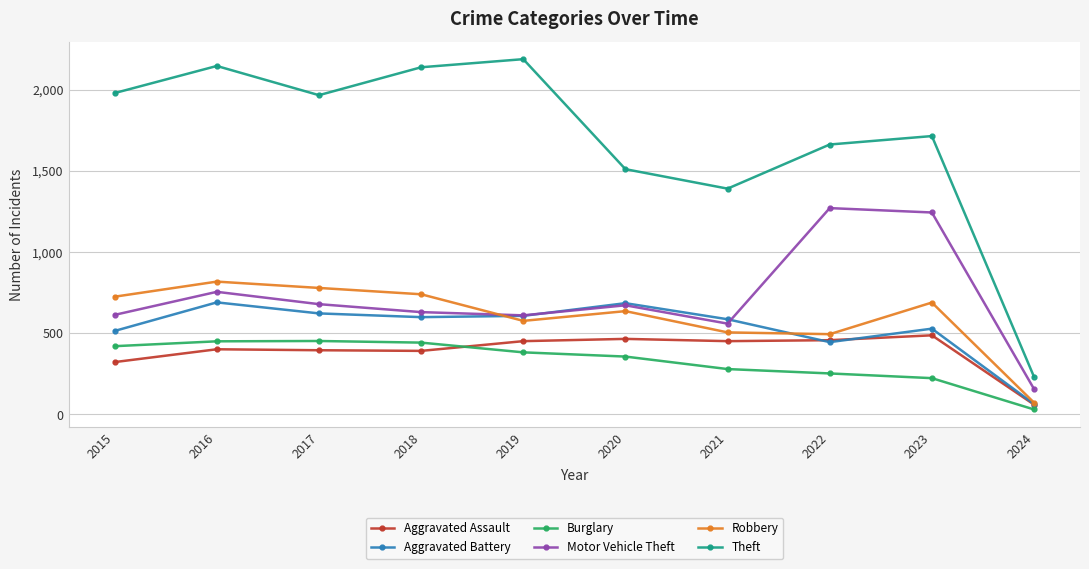

Is this an area chart (filled region under the line)?

No